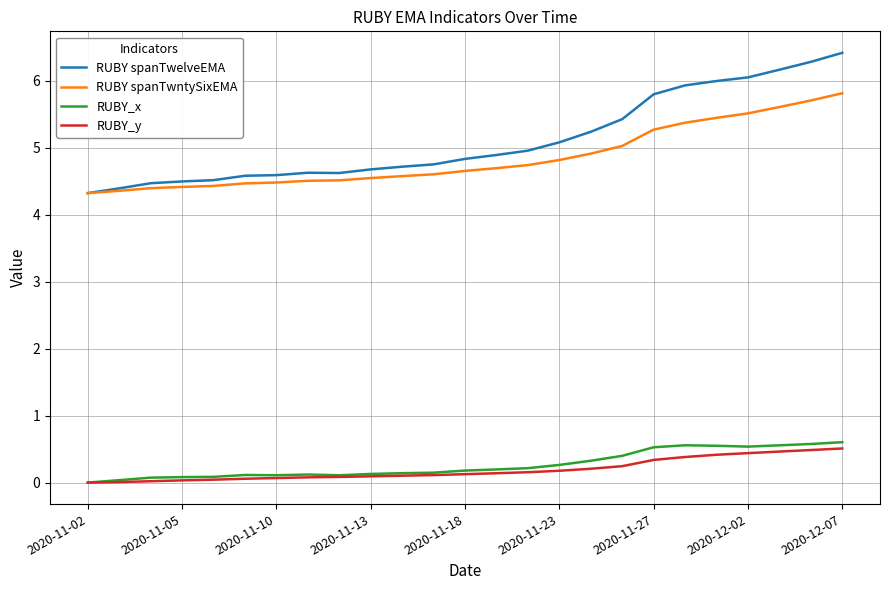

What is the greatest value displayed?

6.4